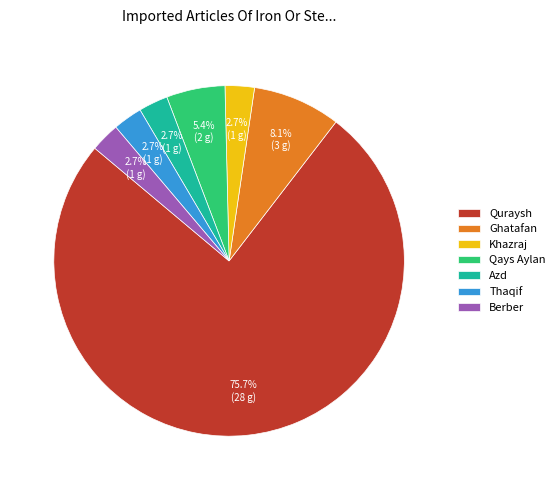

What portion of the pie excludes Qays Aylan?

94.6%